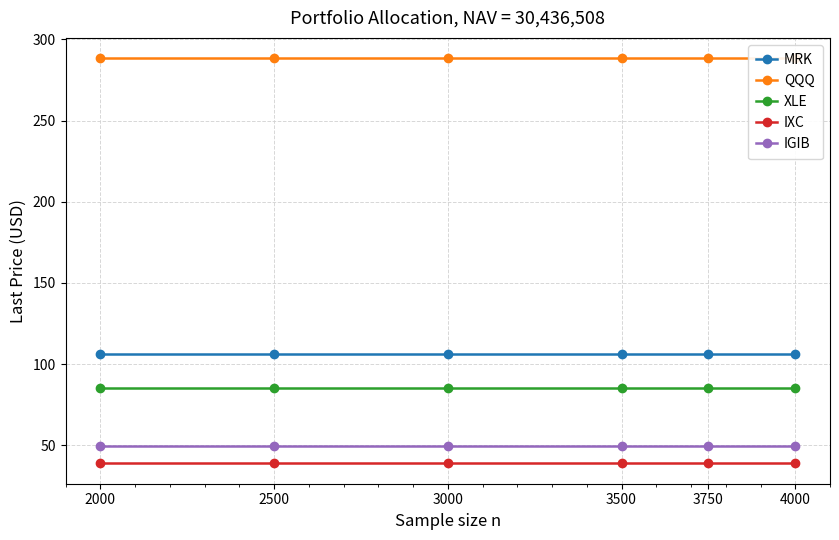

True or false: XLE and QQQ cross at least once.

False